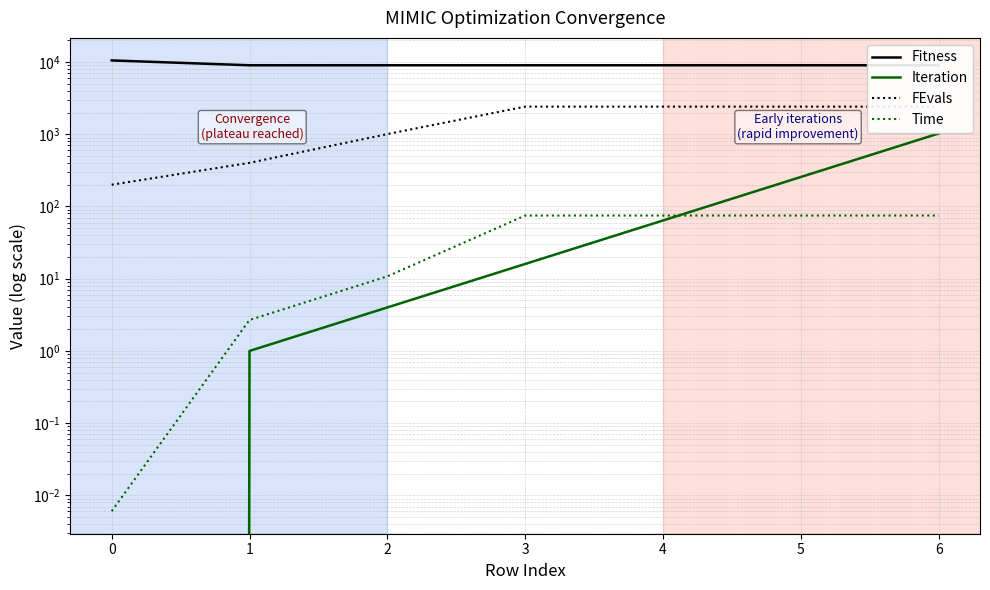

Reading left to right, extract all data points from this chart.

Fitness: 0=10519.7	1=9013.8	2=9013.8	3=9013.8	4=9013.8	5=9013.8	6=9013.8
Iteration: 0=0.0	1=1.0	2=4.0	3=16.0	4=64.0	5=256.0	6=1024.0
FEvals: 0=200.0	1=402.0	2=1005.0	3=2412.0	4=2412.0	5=2412.0	6=2412.0
Time: 0=0.0	1=2.7	2=10.8	3=74.9	4=74.9	5=74.9	6=74.9